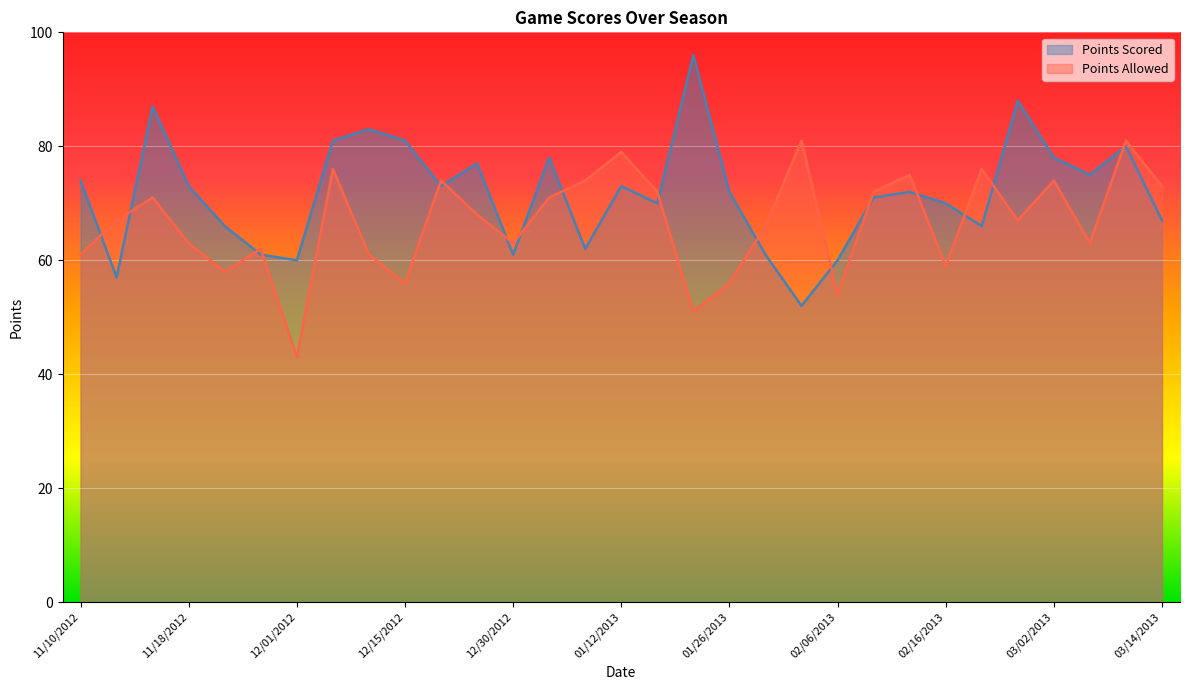

At which label does Points Allowed first exceed 67?

11/16/2012